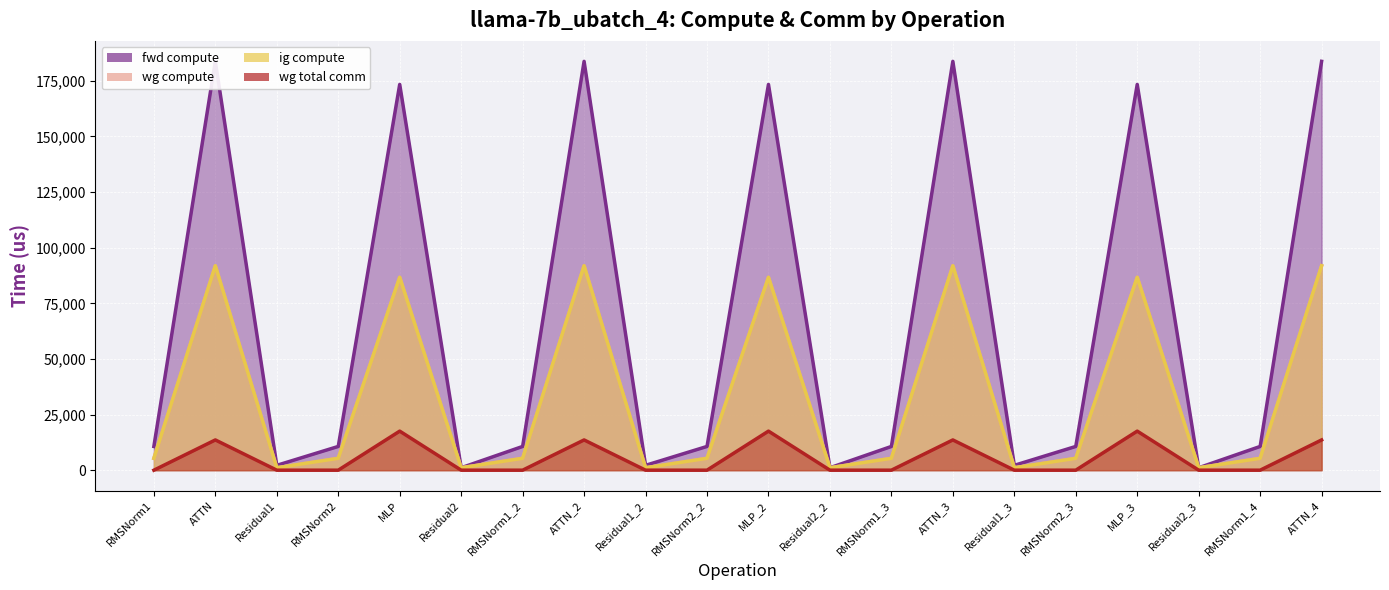

Where is ig compute nearest to the value 46481?

MLP